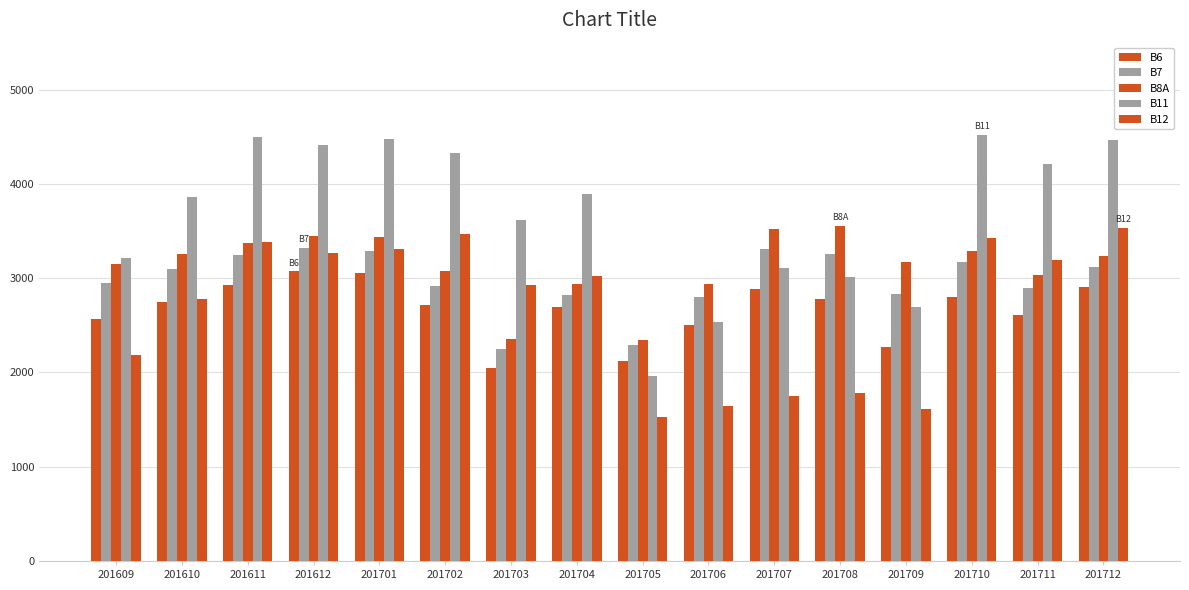

At which label is B7 closest to 2783?

201706